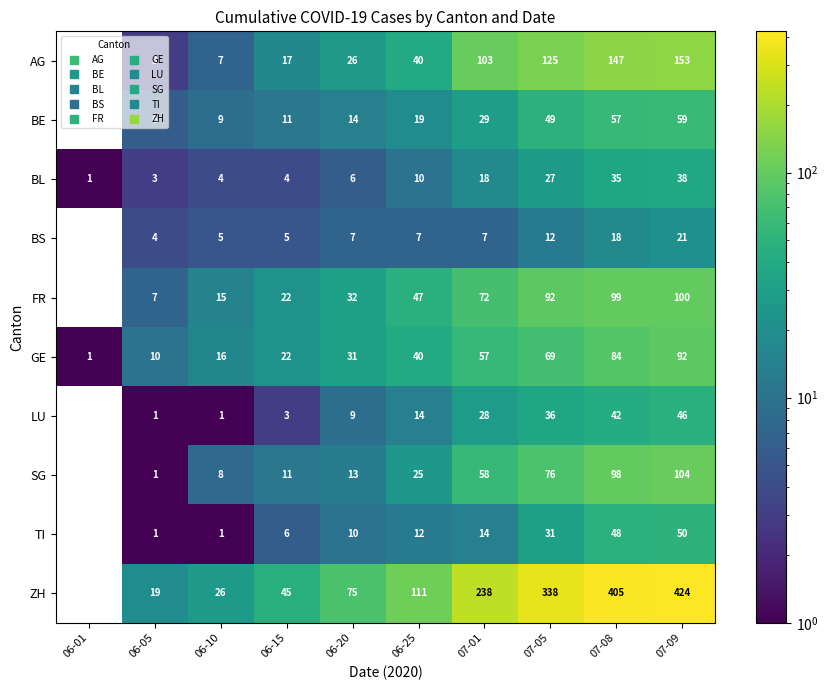

True or false: ZH has a value of 14 at 06-10.

False